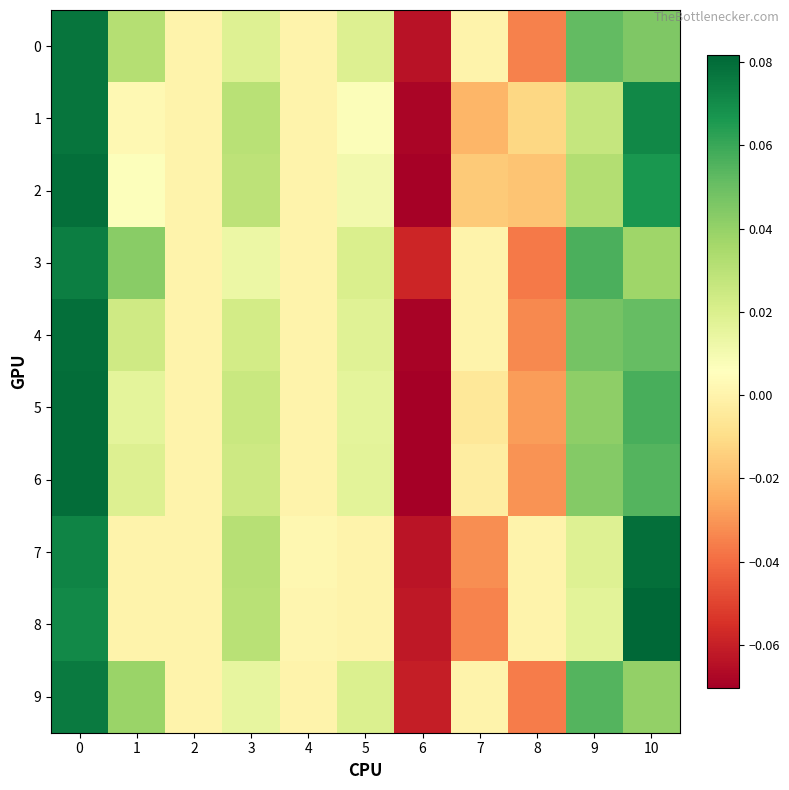

Reading left to right, list all the values displayed in this chart.

0: 0=0.1	1=0.0	2=0.0	3=0.0	4=0.0	5=0.0	6=-0.1	7=0.0	8=-0.0	9=0.1	10=0.0
1: 0=0.1	1=0.0	2=0.0	3=0.0	4=0.0	5=0.0	6=-0.1	7=-0.0	8=-0.0	9=0.0	10=0.1
2: 0=0.1	1=0.0	2=0.0	3=0.0	4=0.0	5=0.0	6=-0.1	7=-0.0	8=-0.0	9=0.0	10=0.1
3: 0=0.1	1=0.0	2=0.0	3=0.0	4=0.0	5=0.0	6=-0.1	7=0.0	8=-0.0	9=0.1	10=0.0
4: 0=0.1	1=0.0	2=0.0	3=0.0	4=0.0	5=0.0	6=-0.1	7=0.0	8=-0.0	9=0.0	10=0.1
5: 0=0.1	1=0.0	2=0.0	3=0.0	4=0.0	5=0.0	6=-0.1	7=-0.0	8=-0.0	9=0.0	10=0.1
6: 0=0.1	1=0.0	2=0.0	3=0.0	4=0.0	5=0.0	6=-0.1	7=-0.0	8=-0.0	9=0.0	10=0.1
7: 0=0.1	1=0.0	2=0.0	3=0.0	4=0.0	5=0.0	6=-0.1	7=-0.0	8=0.0	9=0.0	10=0.1
8: 0=0.1	1=0.0	2=0.0	3=0.0	4=0.0	5=0.0	6=-0.1	7=-0.0	8=0.0	9=0.0	10=0.1
9: 0=0.1	1=0.0	2=0.0	3=0.0	4=0.0	5=0.0	6=-0.1	7=0.0	8=-0.0	9=0.1	10=0.0